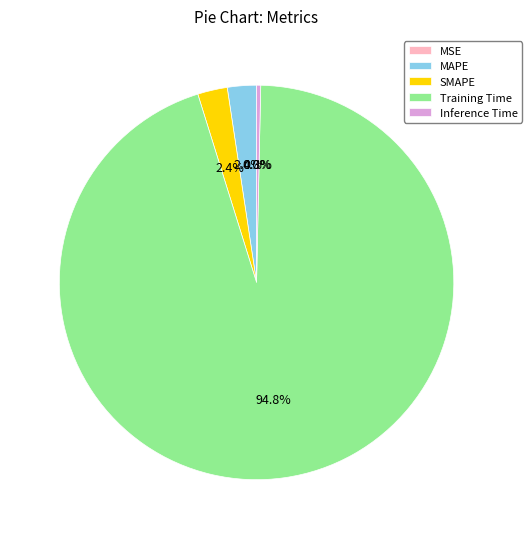

Is Training Time the majority of the pie?

Yes